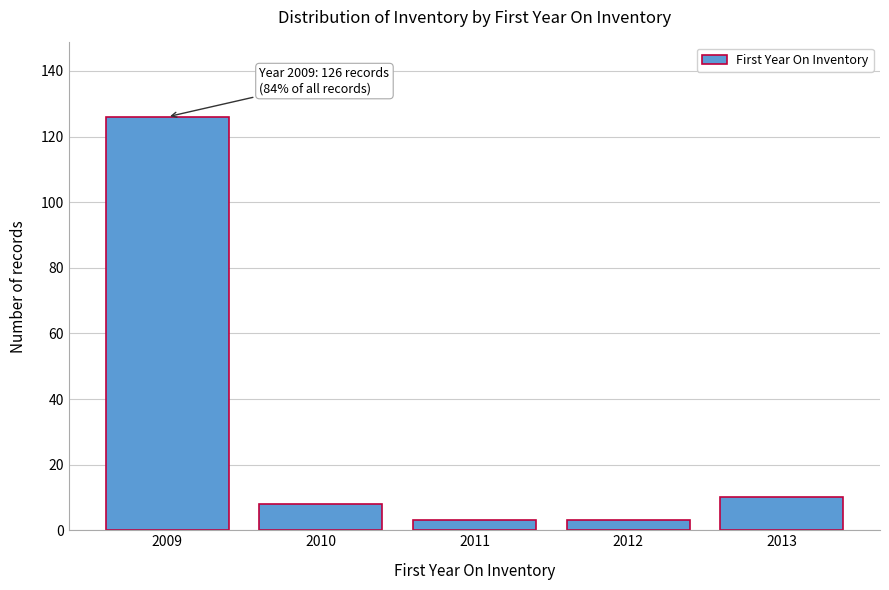

Reading left to right, what are all the values shown in this chart?

2009=126	2010=8	2011=3	2012=3	2013=10